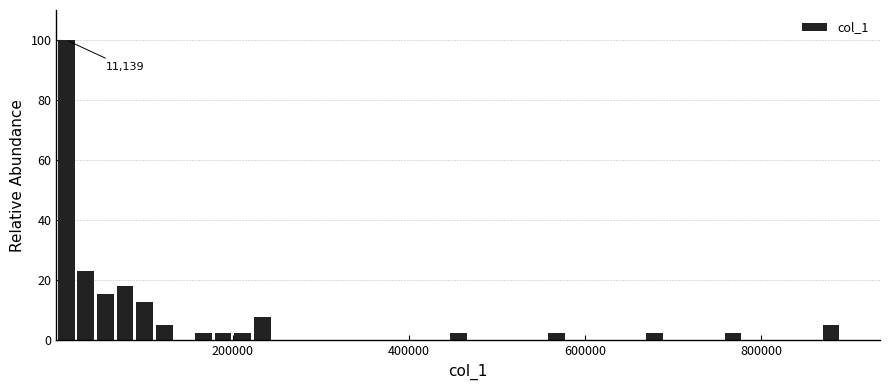

Read against the x-axis, roughly where is the centre of the tallest bar?

20000